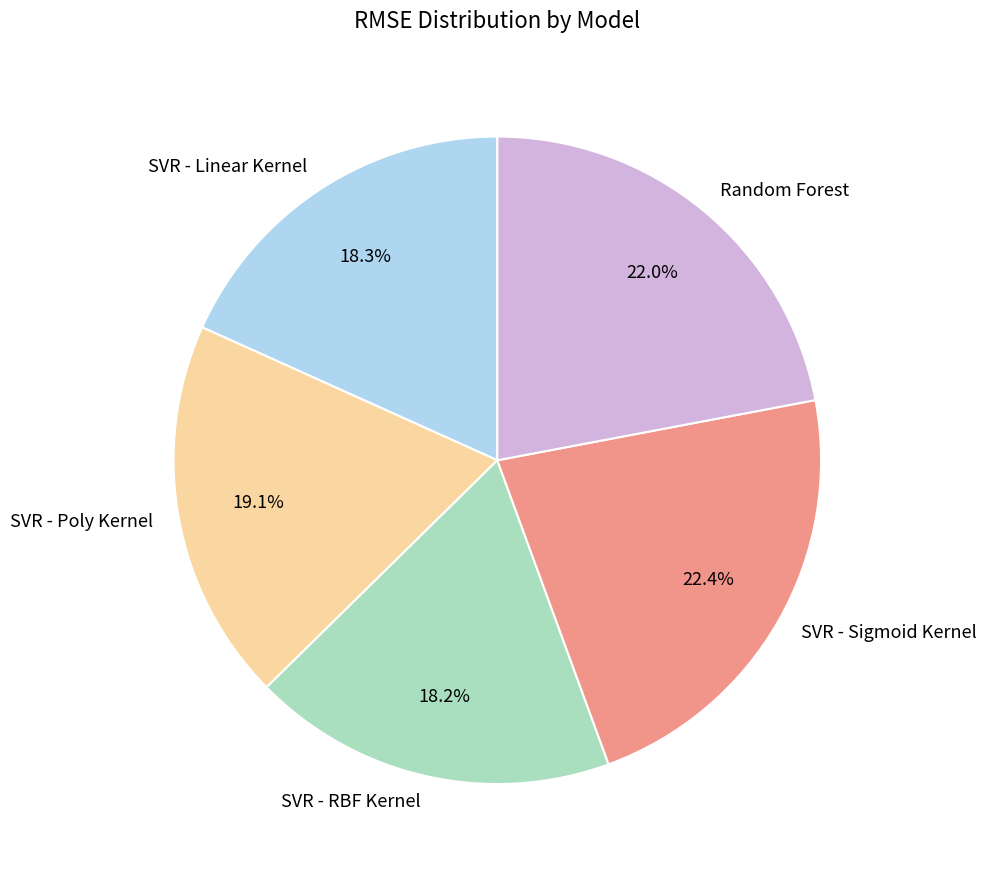

Does any single category account for the majority?

No